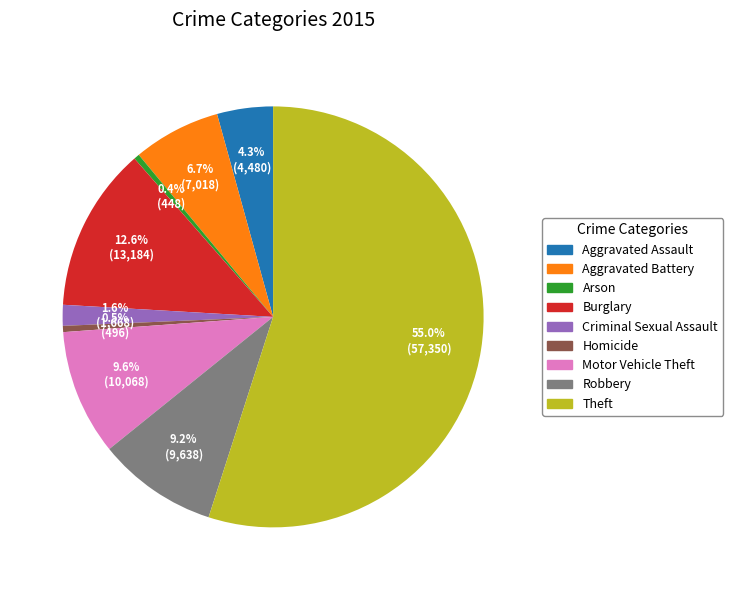

To the nearest percent, what is the difference between the largest and smallest slice percentages?

55%